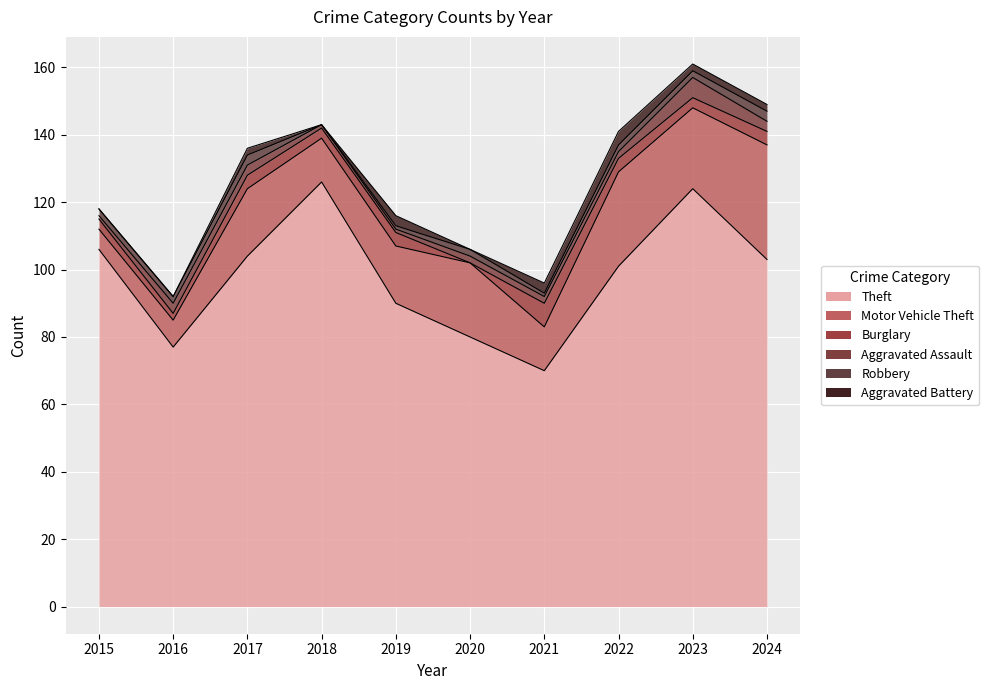

What is the spread (max minus min) of values at 2020?

80